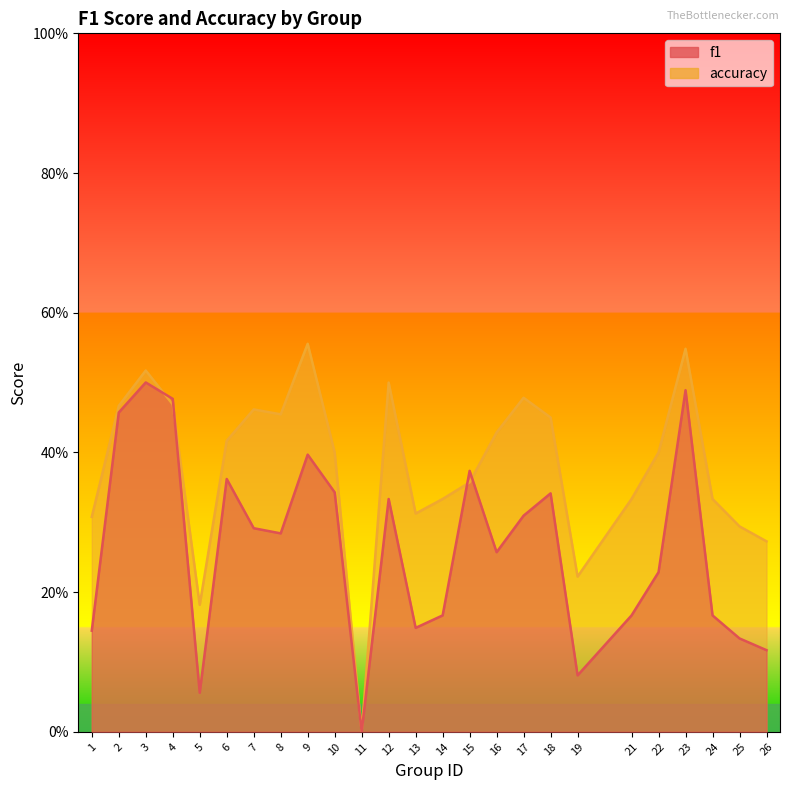

Count the f1 values in the range 0 to 1.

25